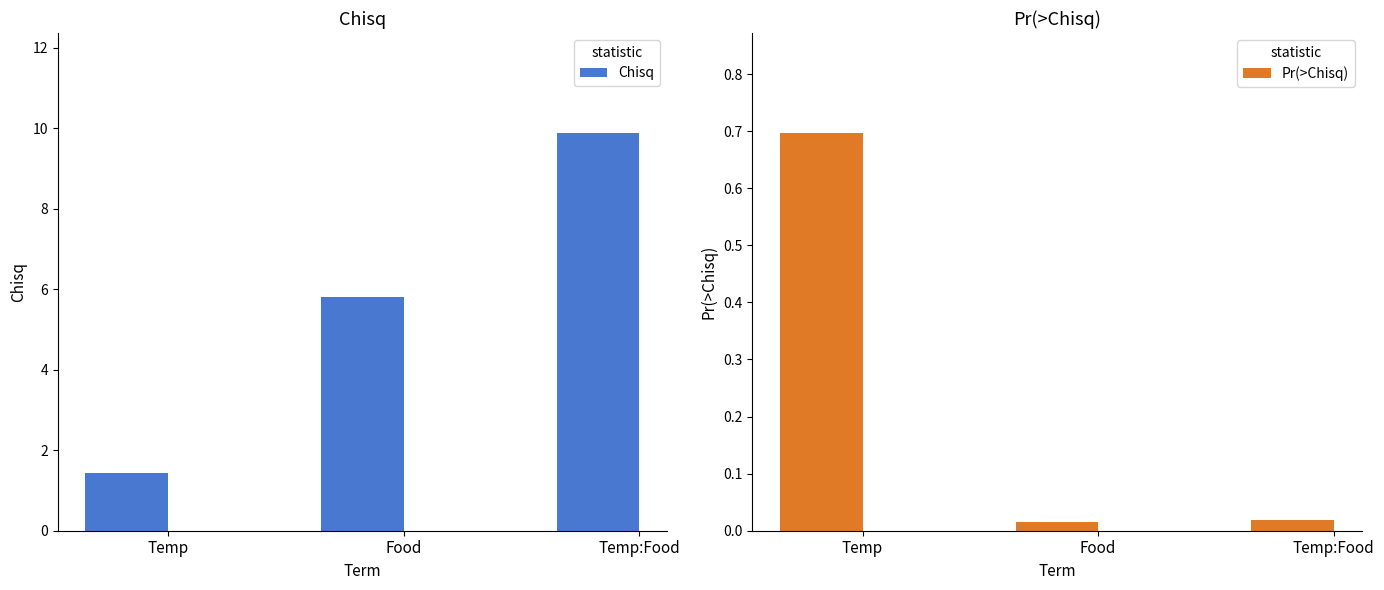

Where is Pr(>Chisq) nearest to the value 0?

Food